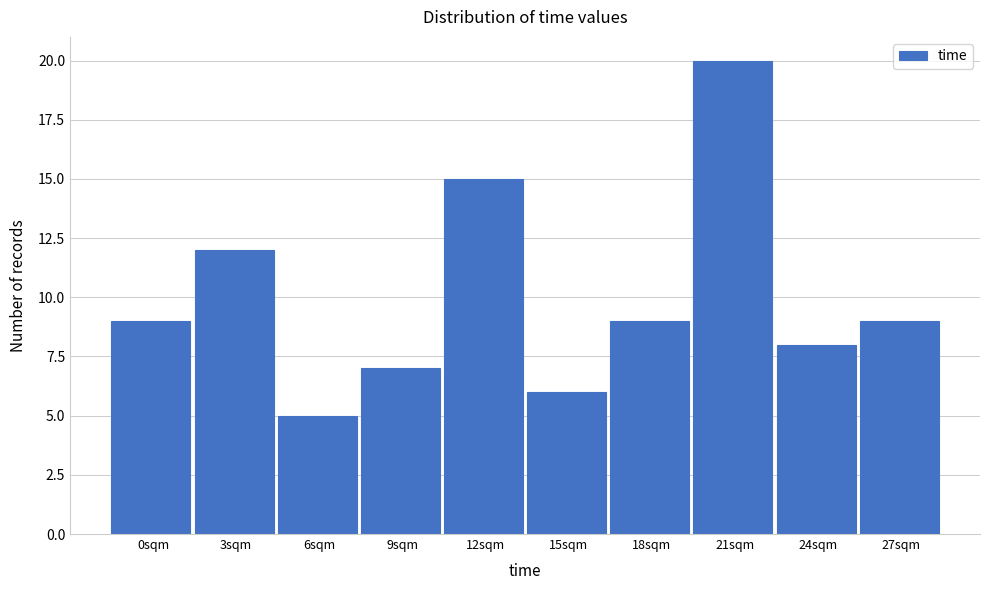

Reading left to right, list all the values displayed in this chart.

0sqm=9	3sqm=12	6sqm=5	9sqm=7	12sqm=15	15sqm=6	18sqm=9	21sqm=20	24sqm=8	27sqm=9